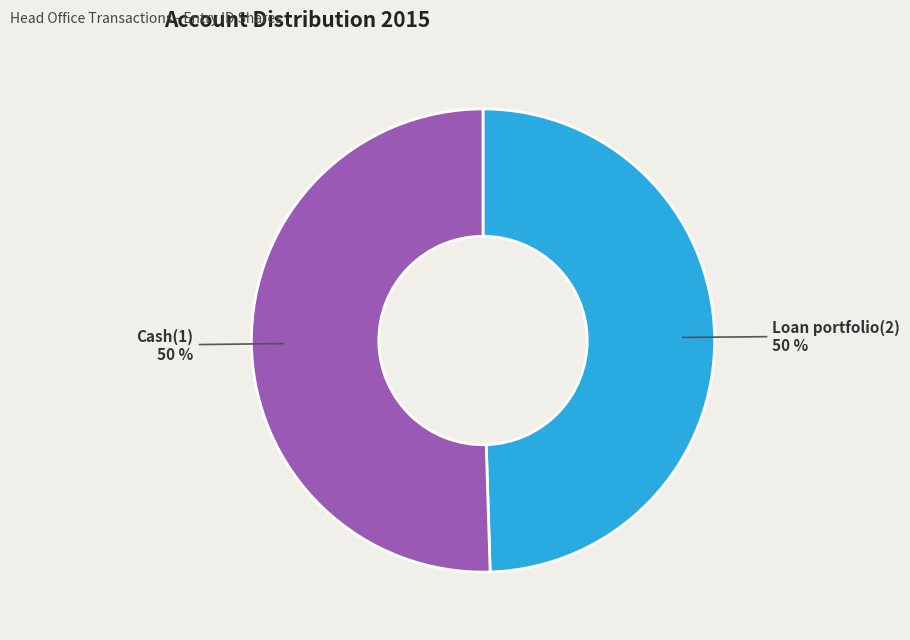

To the nearest percent, what is the combined percentage of Cash(1) and Loan portfolio(2)?

100%